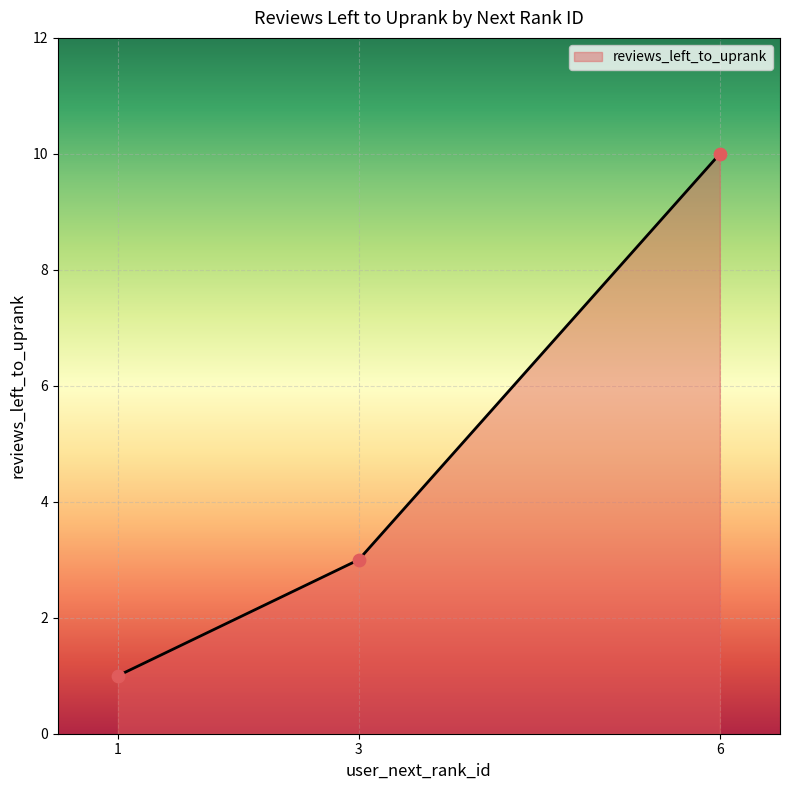

Which has a higher value, 1 or 6?

6